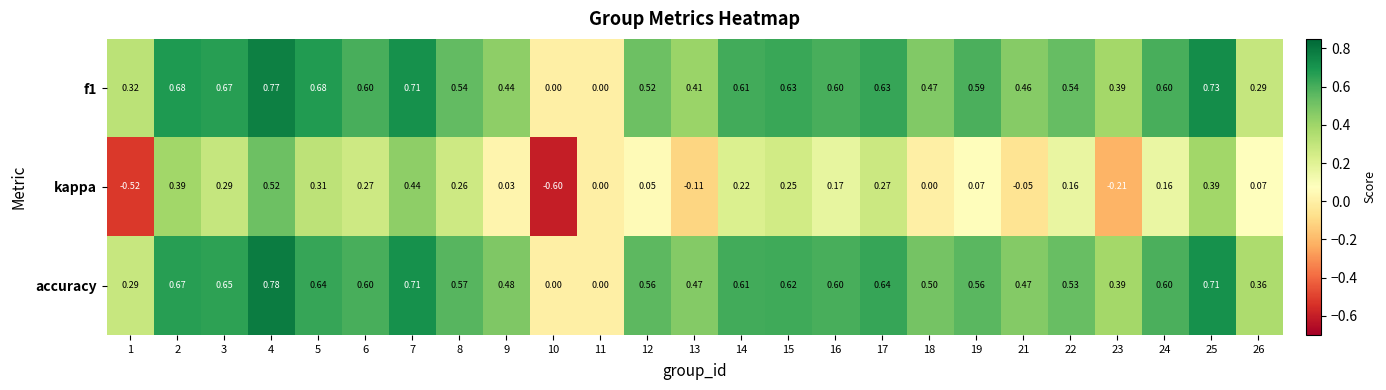

Is the value of accuracy at 15 greater than the value of f1 at 3?

No